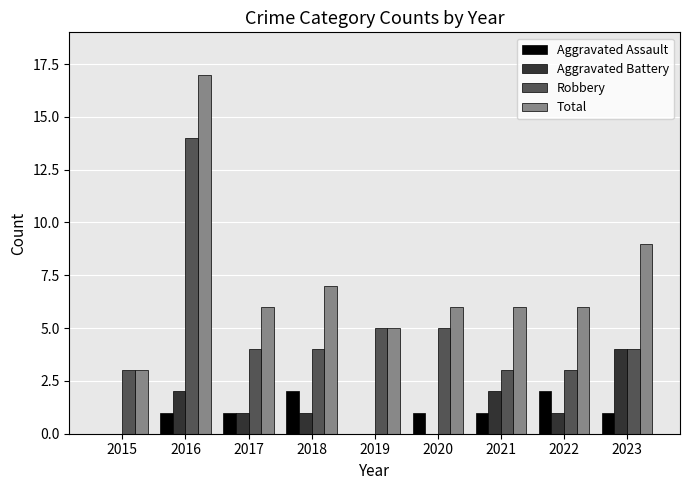

What is the difference between the Robbery values at 2018 and 2020?

1